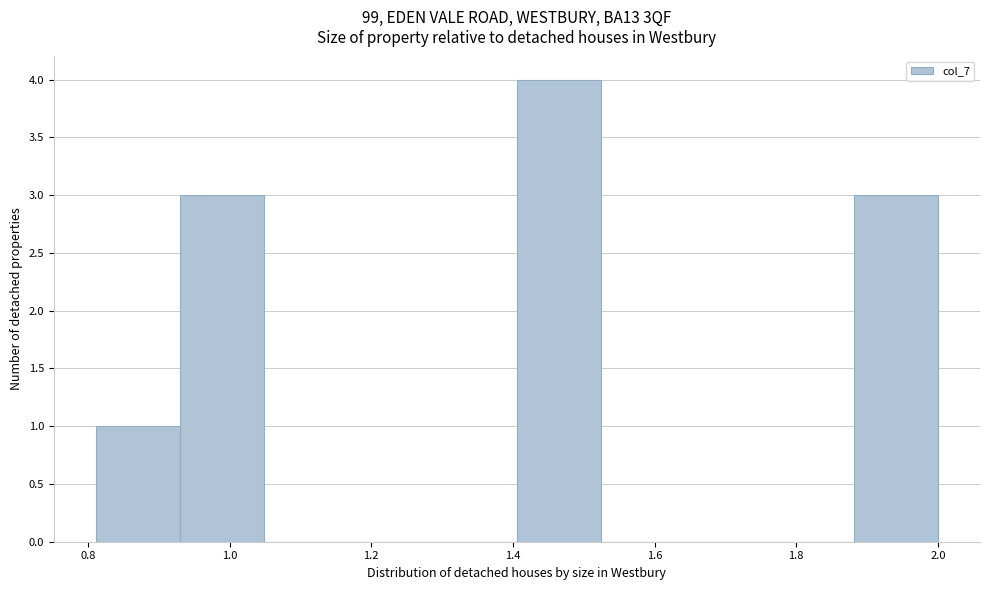

What is the height of the bar covering 1.88 to 2.00 on the x-axis? Neither the bar edges nor the heights are printed on the chart, so give them approximately, as read against the axes.

3